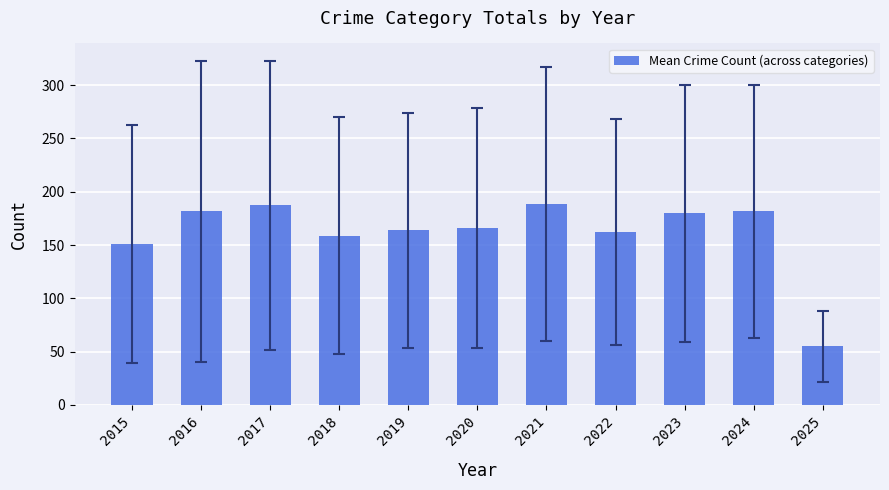

Between 2015 and 2025, which is larger?

2015